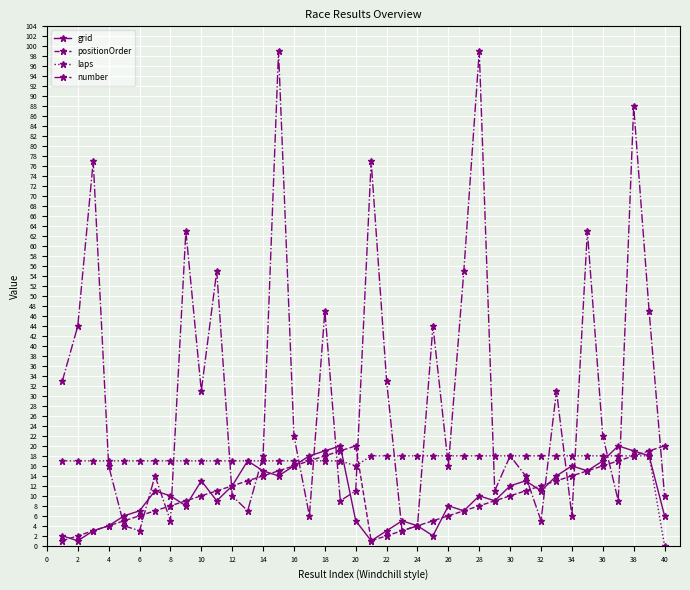

Which series has the largest total across all categories?

number